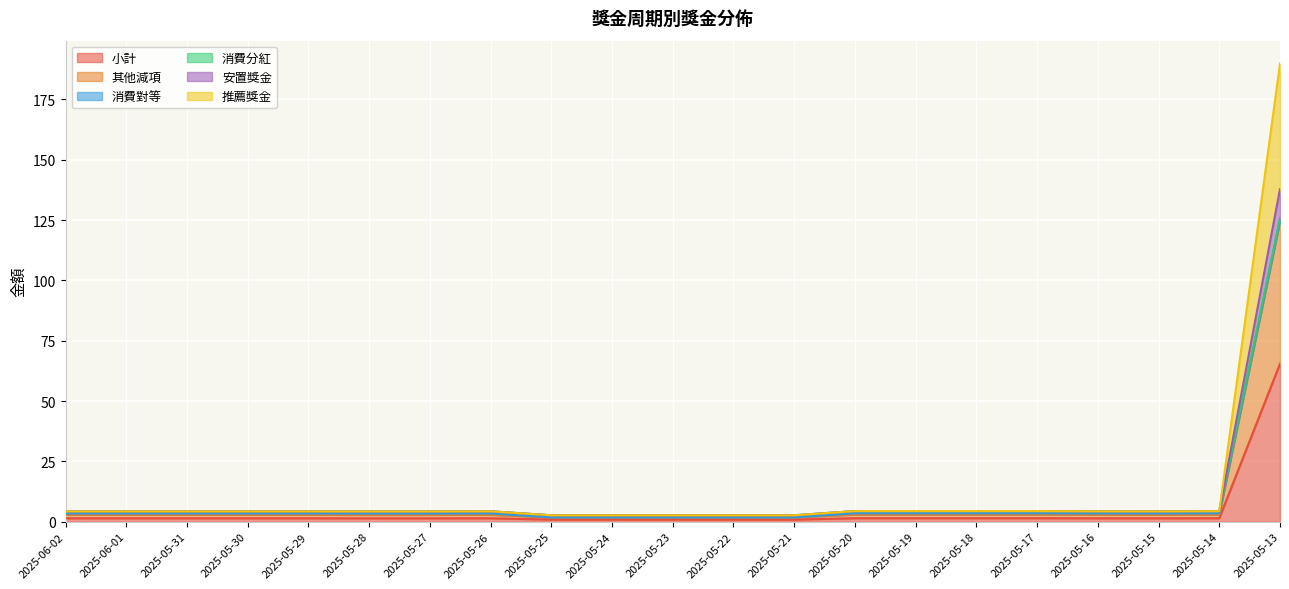

Count the number of categories in the chart.

21